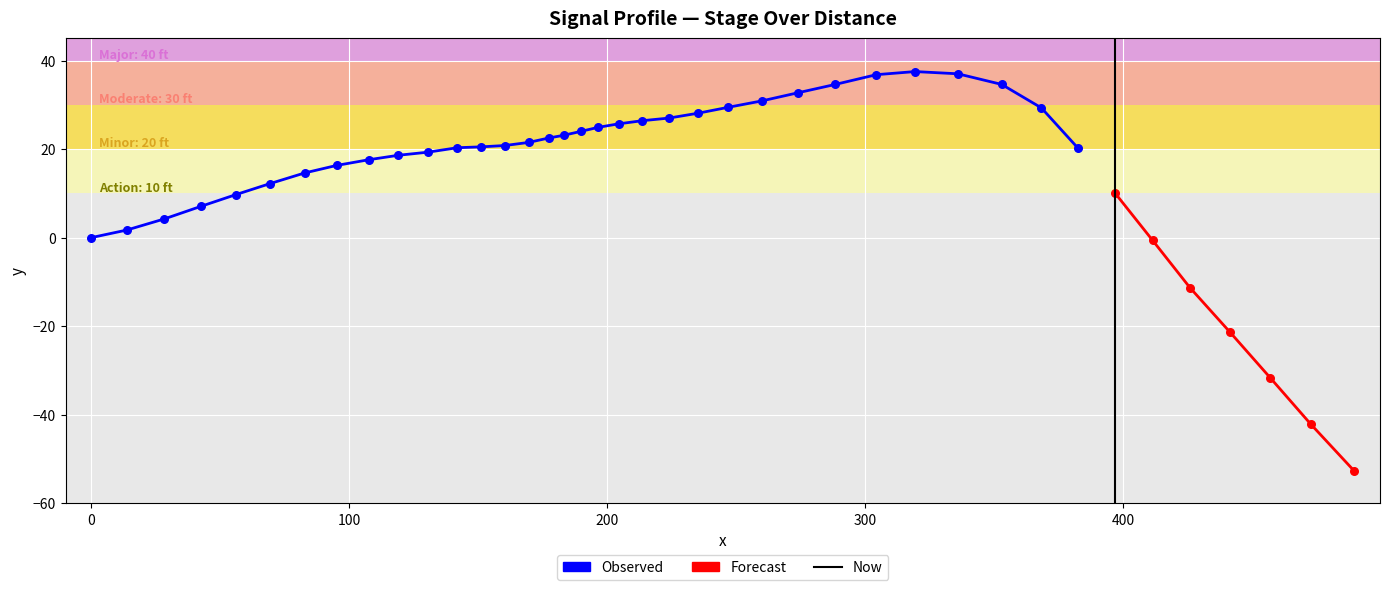

Between 336.0 and 411.5, which is larger?

336.0